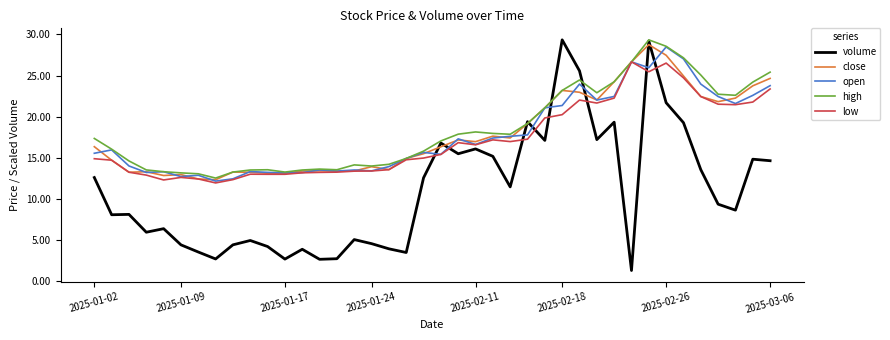

What is the minimum value for volume?

1.3